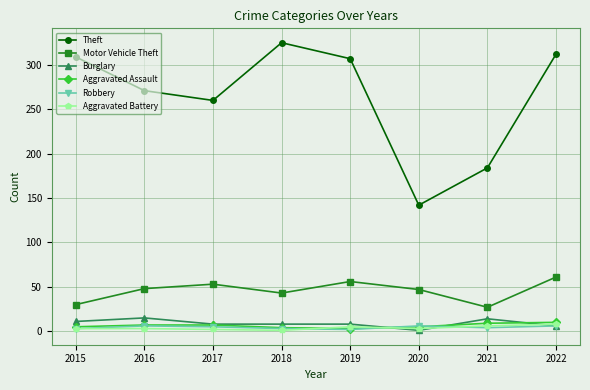

True or false: Theft and Aggravated Battery intersect in this chart.

False